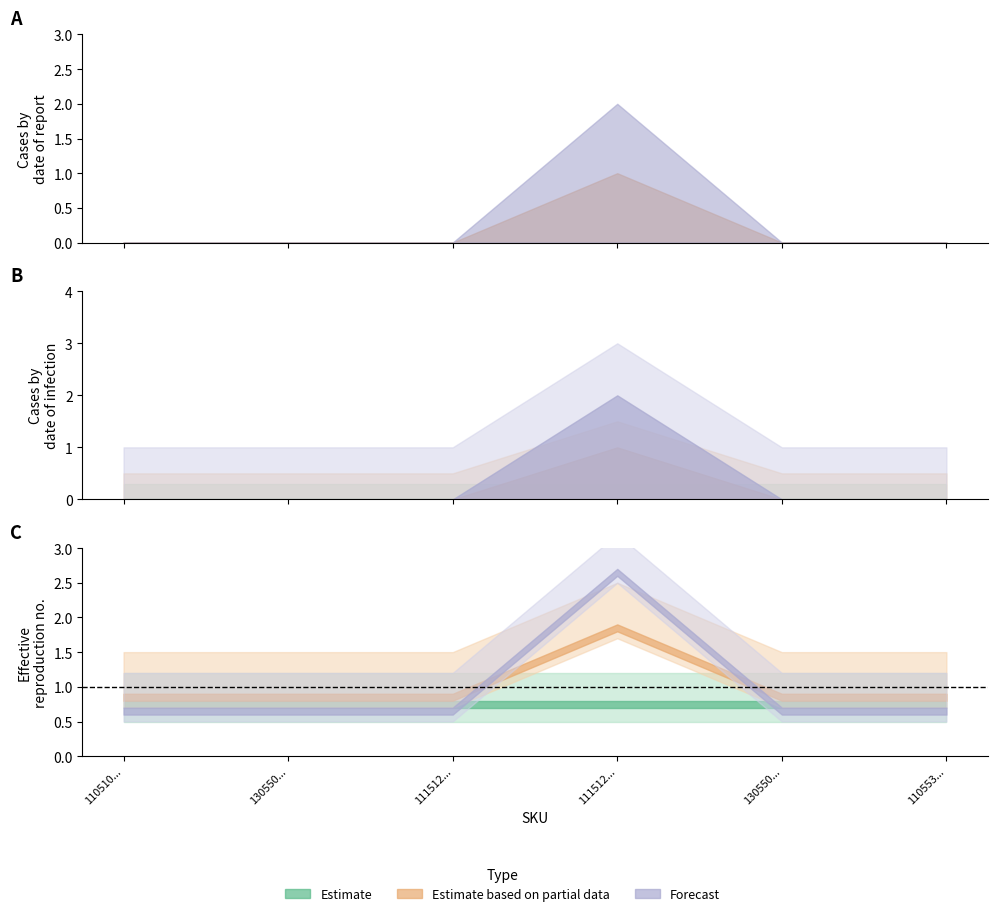

What is the label of the 2nd point from the left?

130550250525002